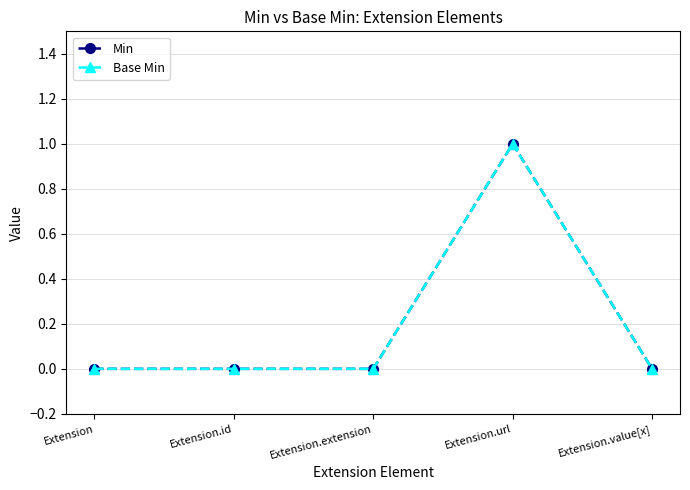

Rank the series by their maximum value, from lowest to highest.

Min, Base Min